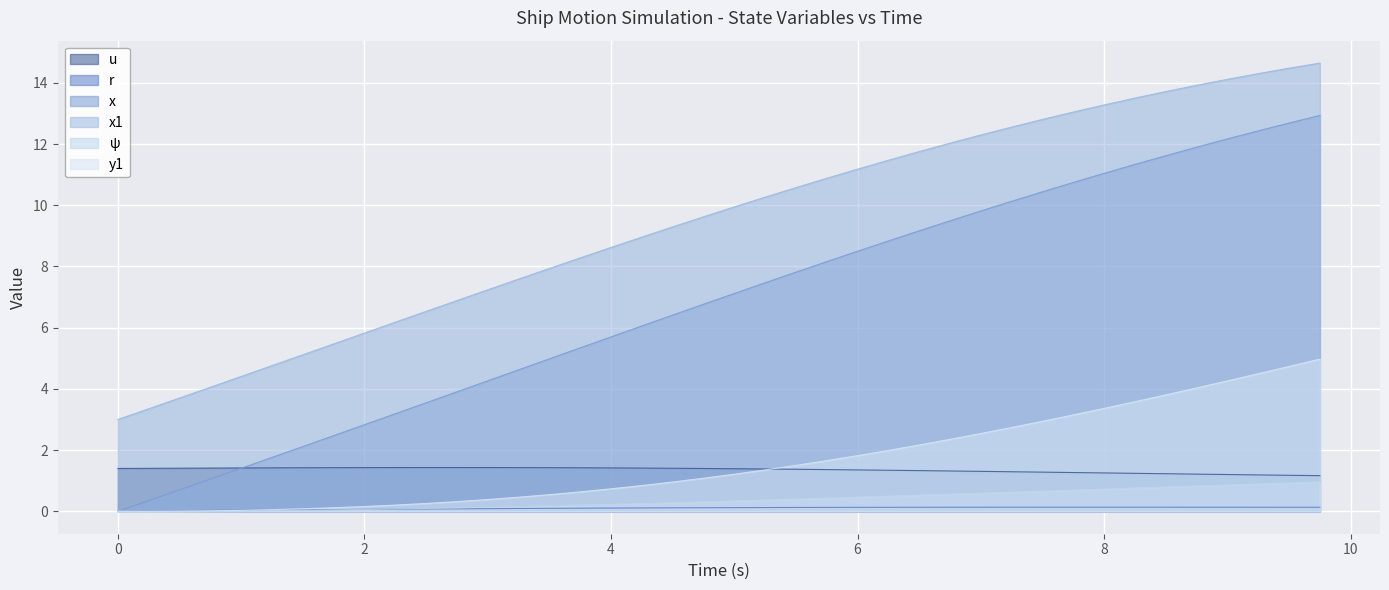

Which series has the largest total across all categories?

x1